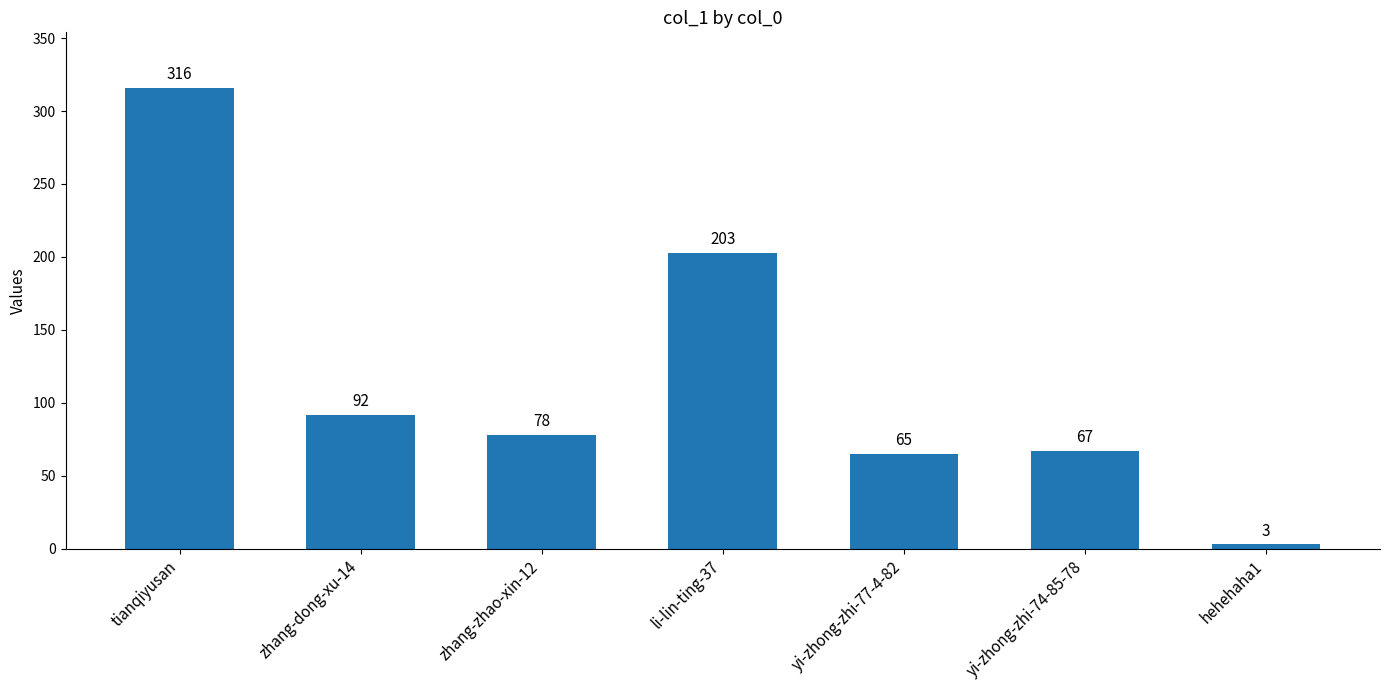

What is the value of the 6th bar from the left?

67